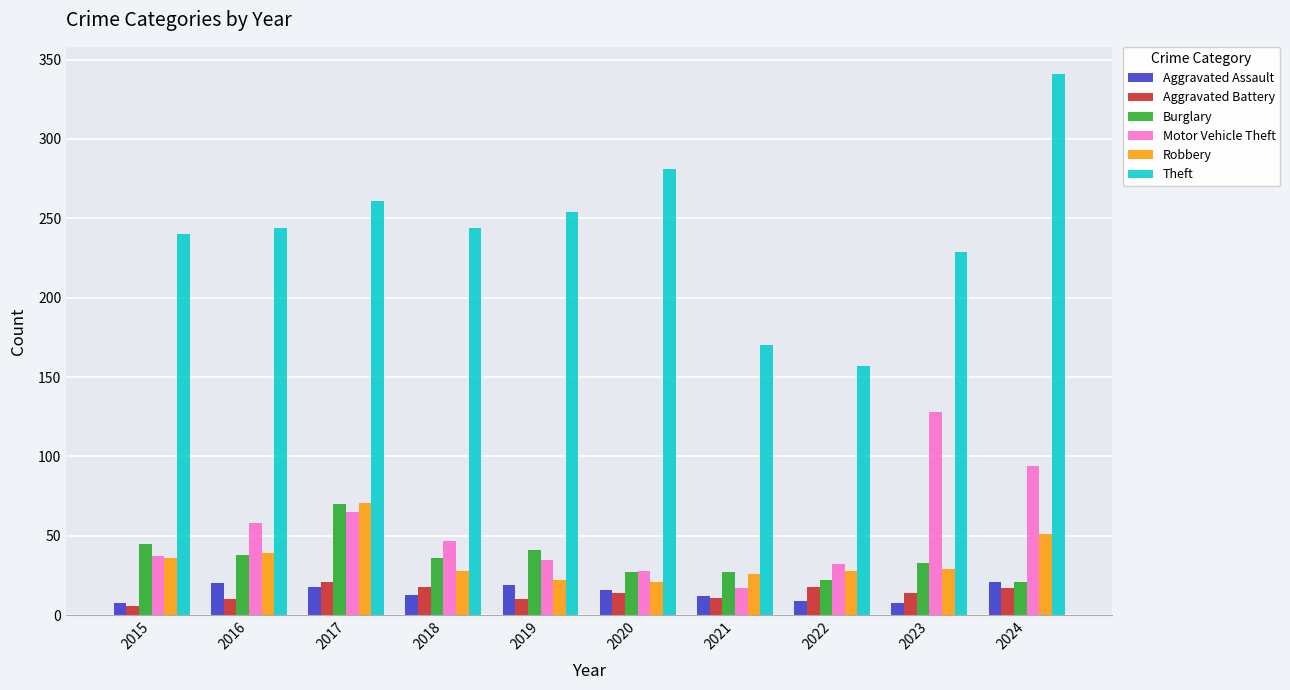

How many bars are there in each group?

6